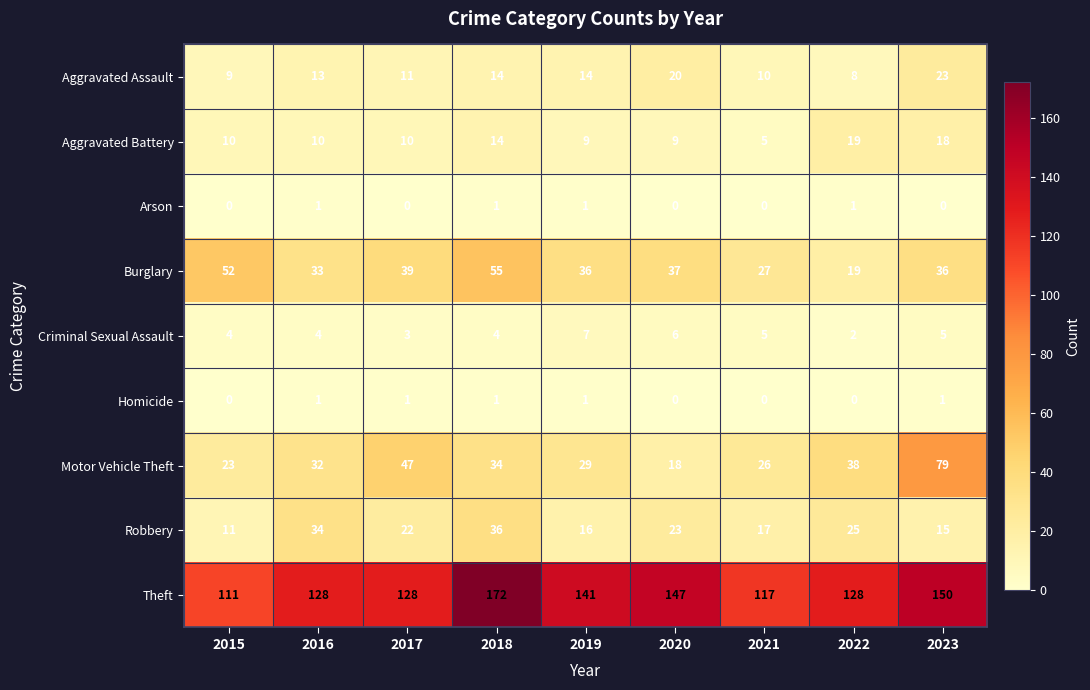

Is it true that Robbery equals 13 at 2022?

False